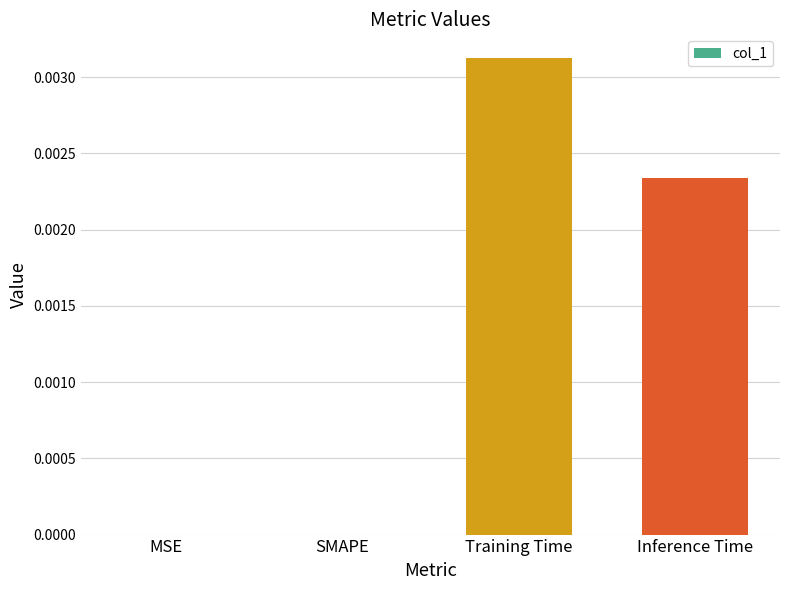

At which category does the chart reach its peak across all series?

Training Time